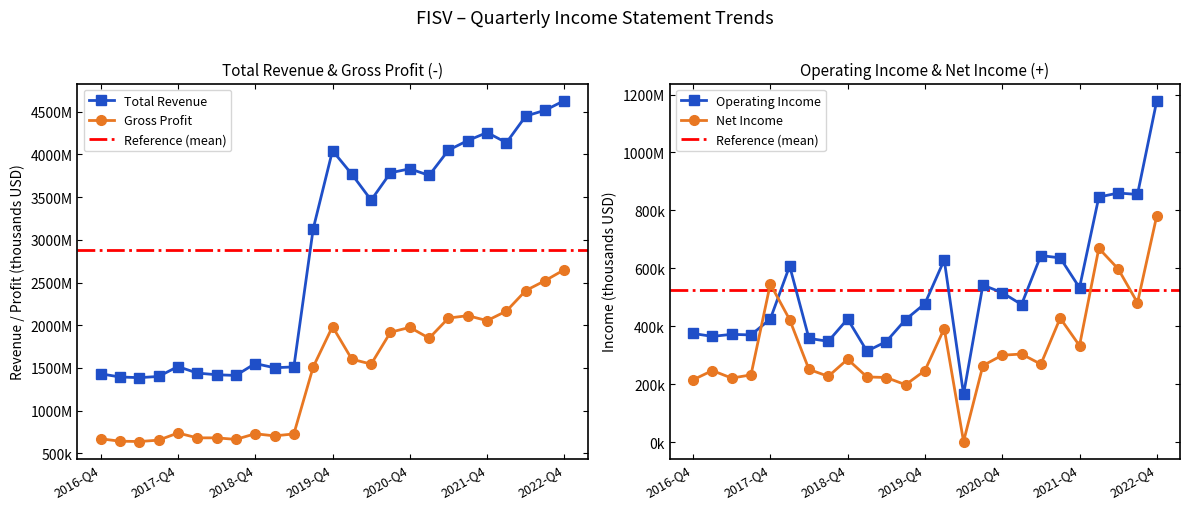

What are all the series names shown in the legend?

Total Revenue, Gross Profit, Operating Income, Net Income